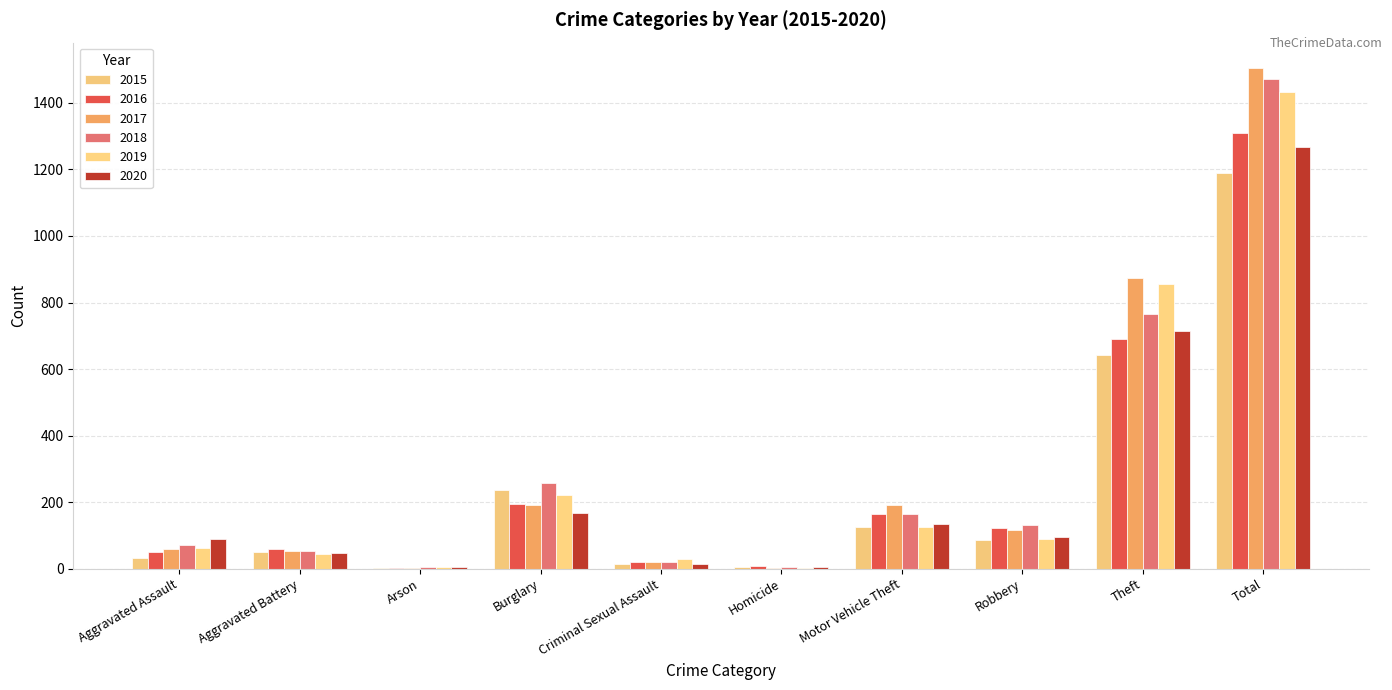

Count the number of categories in the chart.

10